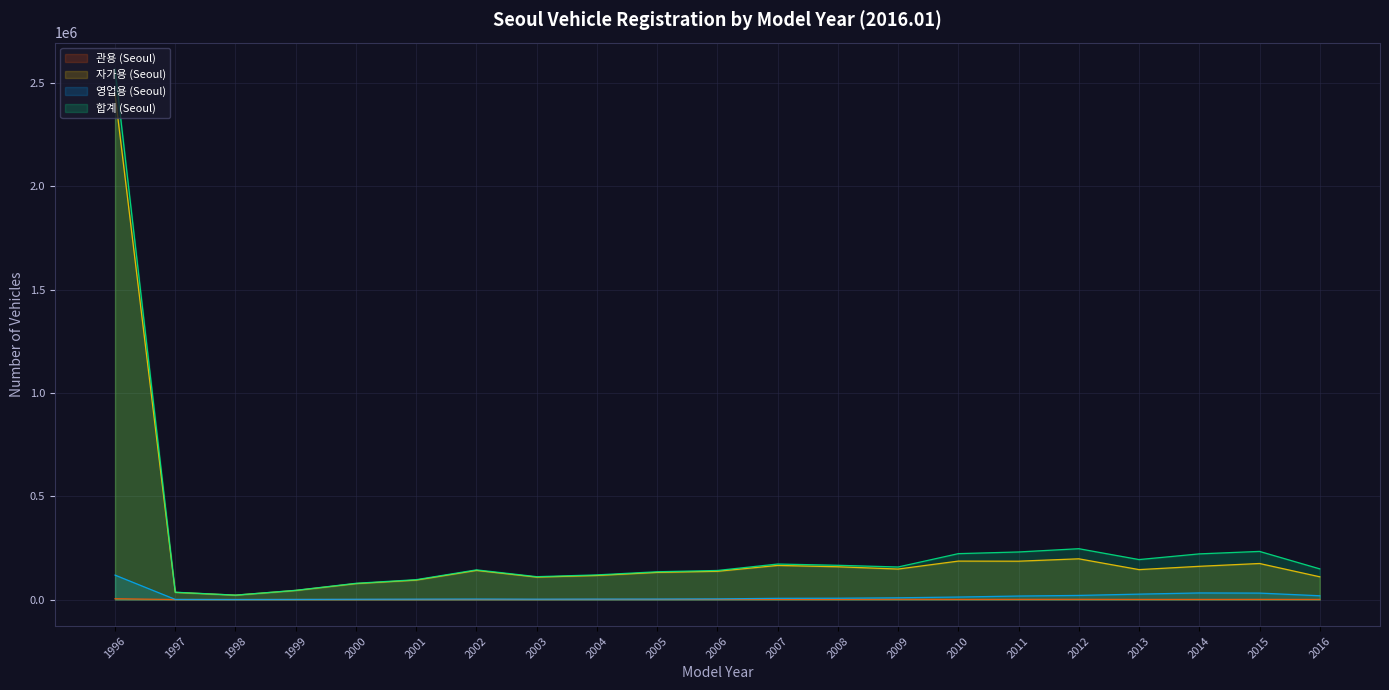

List the series in order of their peak value, lowest first.

관용 (Seoul), 영업용 (Seoul), 자가용 (Seoul), 합계 (Seoul)